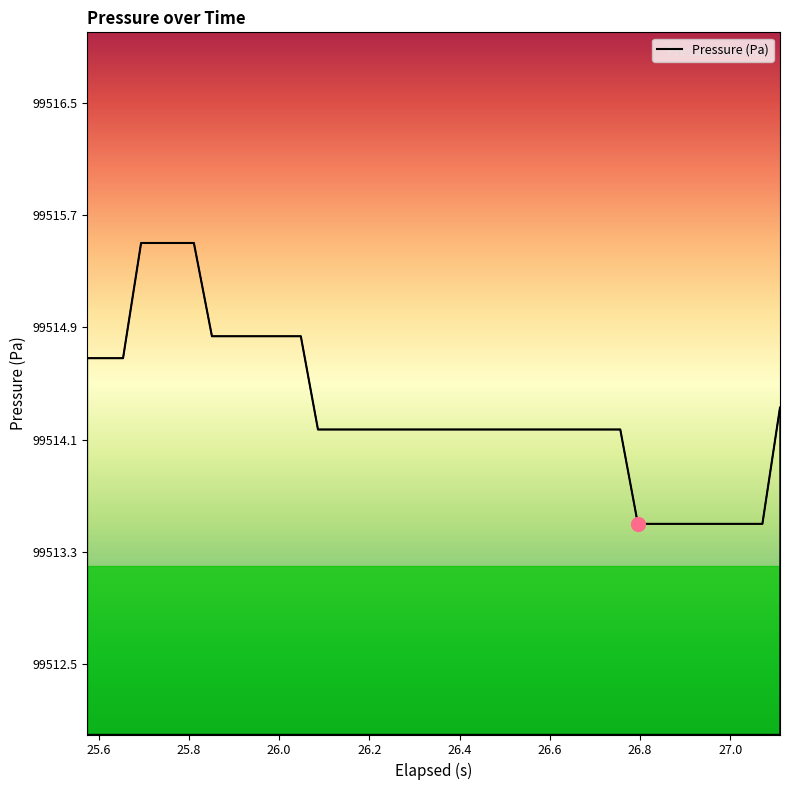

What is the smallest value displayed?

99513.5